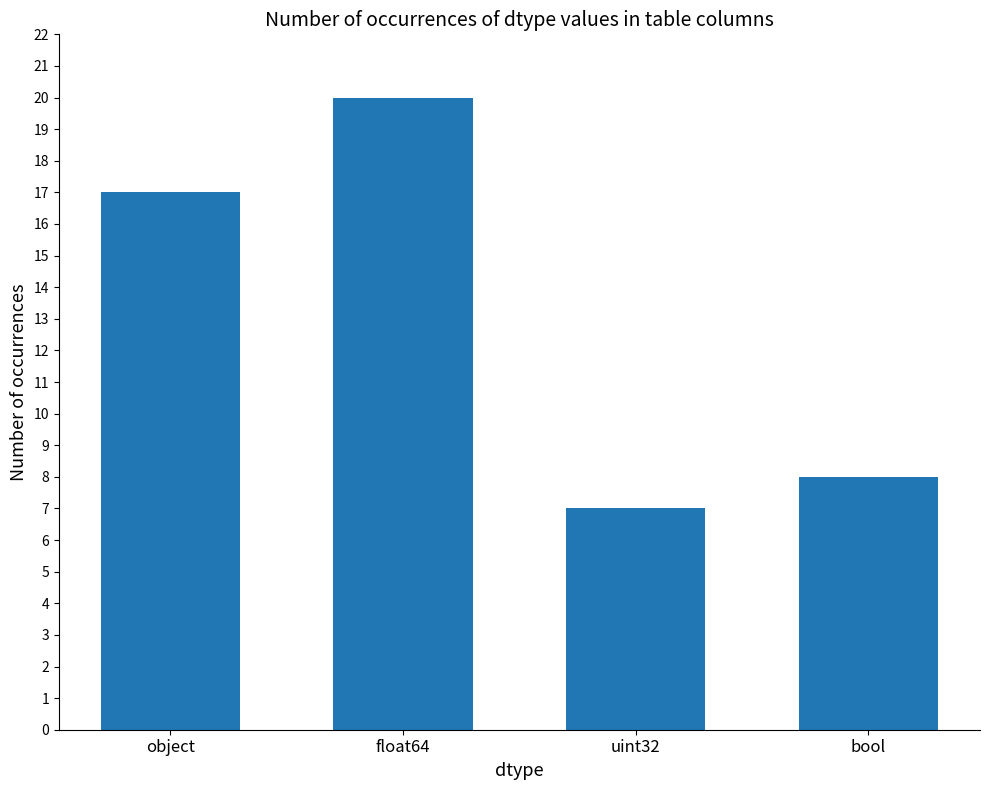

What is the label of the 3rd bar from the right?

float64